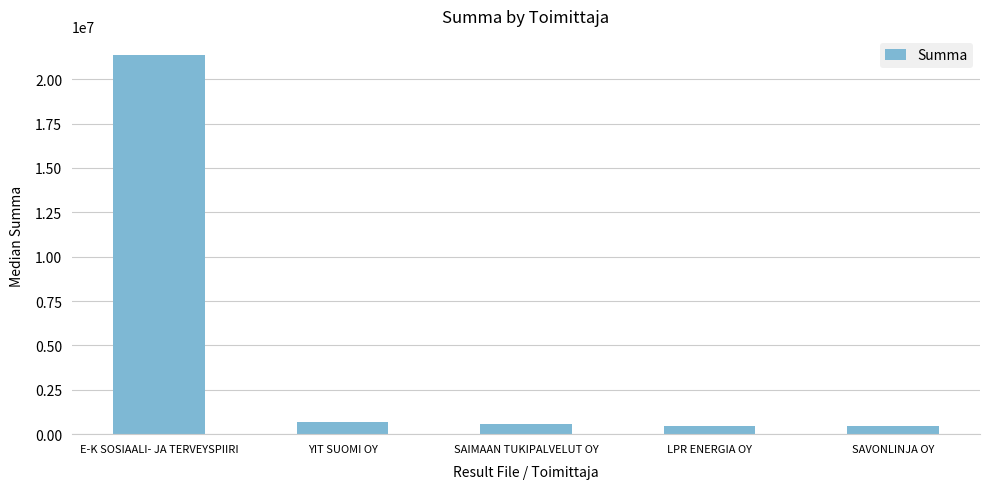

What is the smallest value displayed?

439706.2